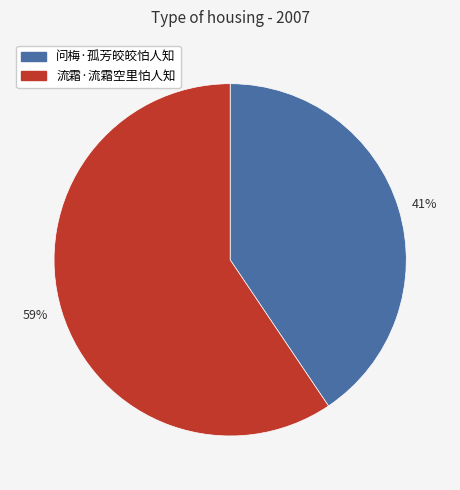

What is the majority slice?

59%